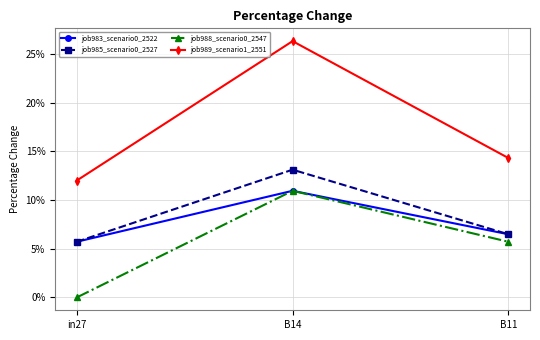

Reading right to left, extract all data points from this chart.

job983_scenario0_2522: B11=0.1	B14=0.1	in27=0.1
job985_scenario0_2527: B11=0.1	B14=0.1	in27=0.1
job988_scenario0_2547: B11=0.1	B14=0.1	in27=0.0
job989_scenario1_2551: B11=0.1	B14=0.3	in27=0.1